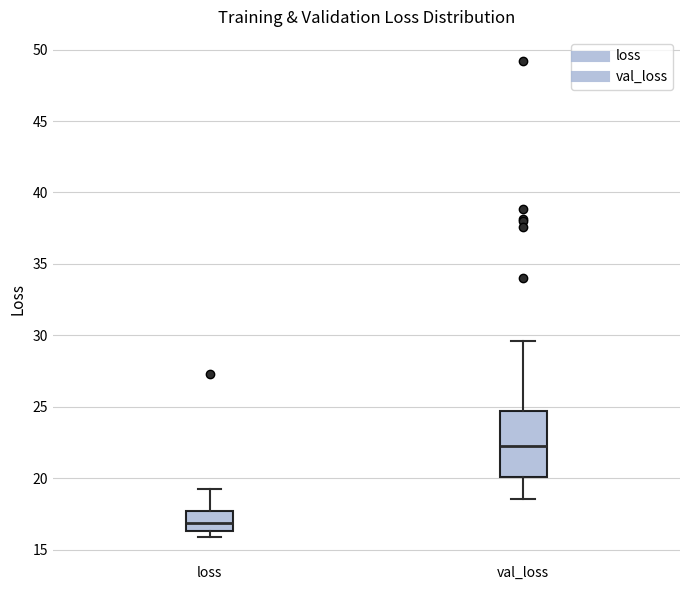

Reading left to right, read every box against the y-axis: the position of its median line, the range the box covers, and the ends of its whiskers. The values are not printed on the chart, so give them approximately, as read against the axis.

loss: median 17.0, box 16.5 to 17.5, whiskers 16.0 to 19.0
val_loss: median 22.5, box 20.0 to 24.5, whiskers 18.5 to 29.5